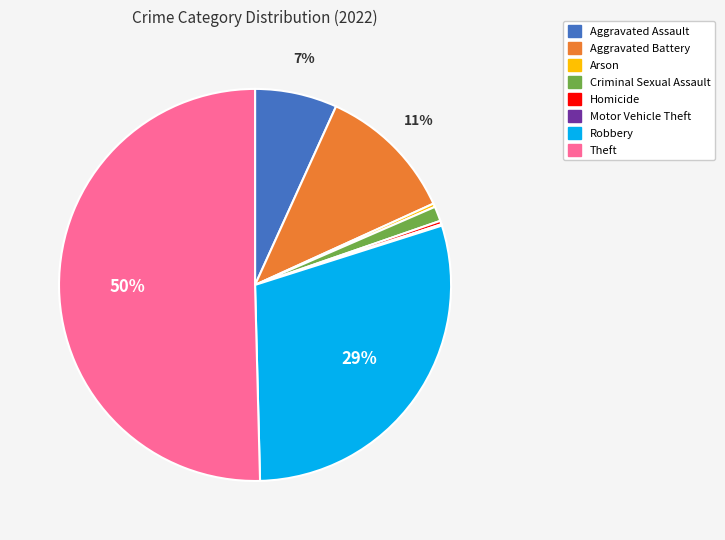

True or false: Theft accounts for 57% of the total.

False